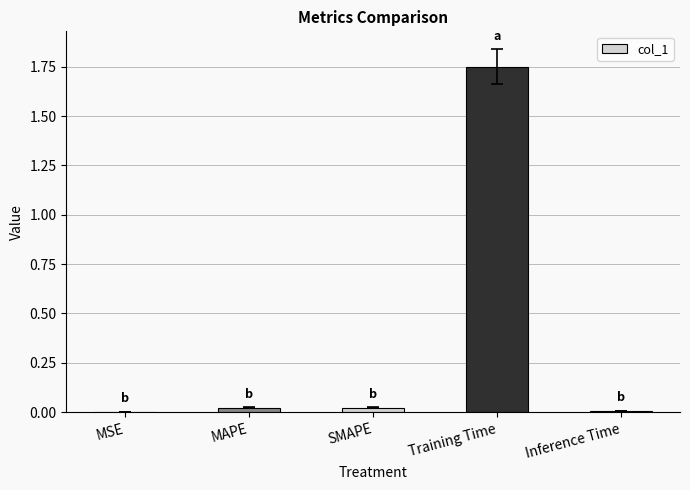

What is the change in value from MSE to Training Time?

+1.7